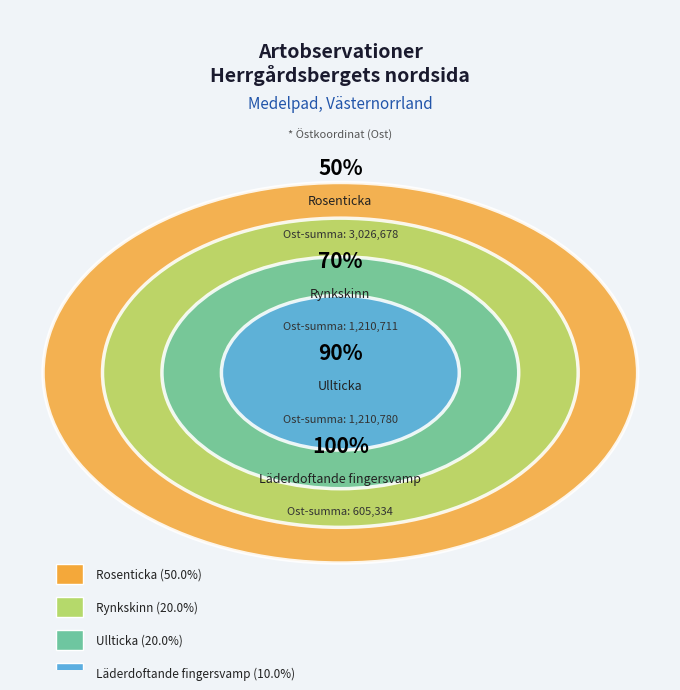

How many slices are in this pie chart?

4